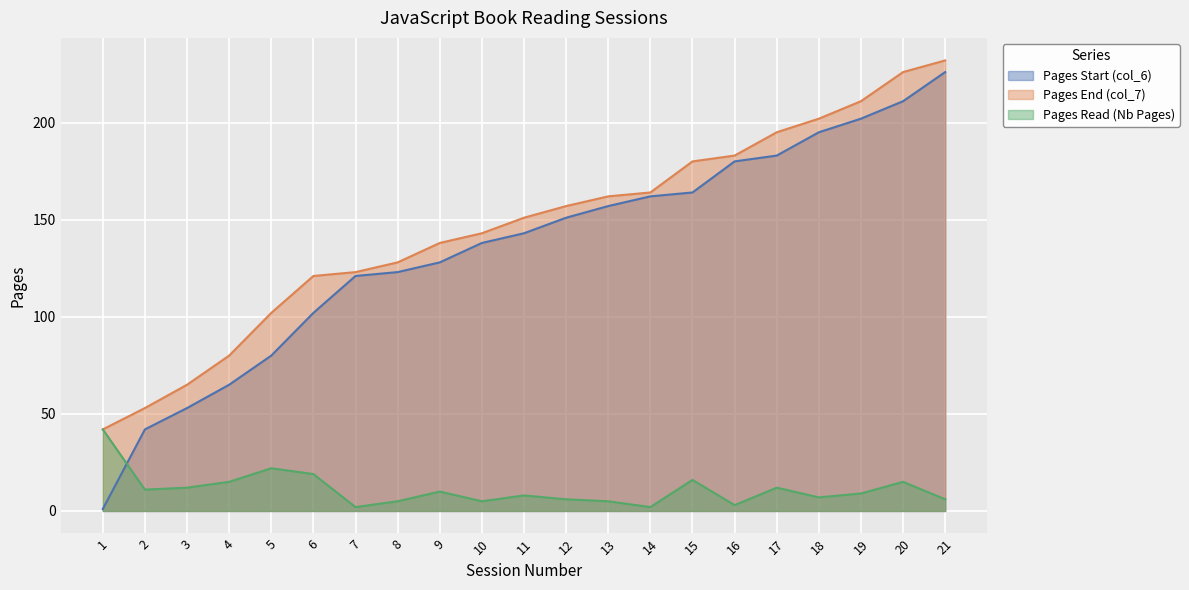

Read the Pages End (col_7) value at 8, to the nearest 10.

130